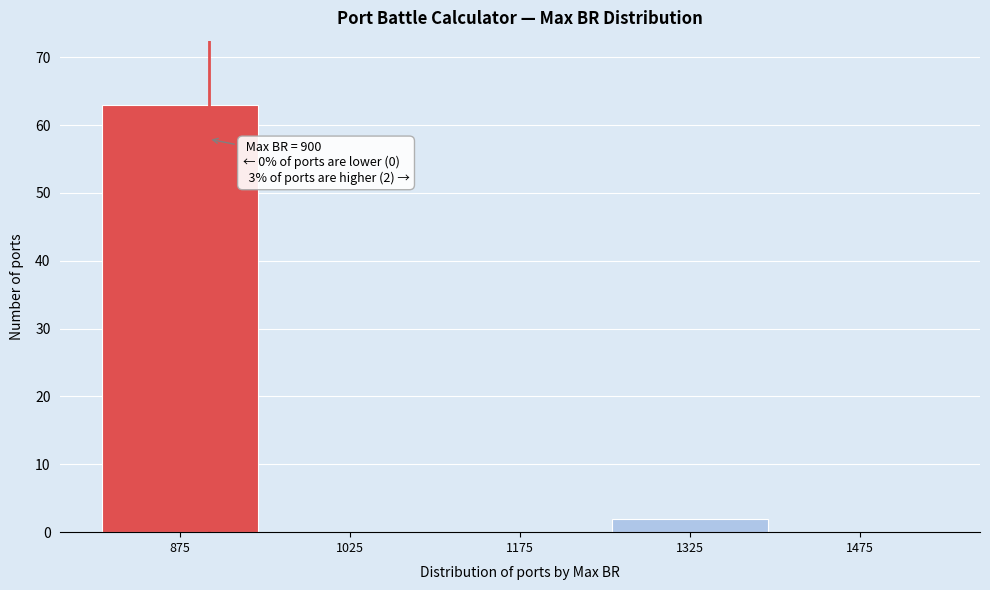

Which range on the x-axis has the tallest bar?

800 to 950